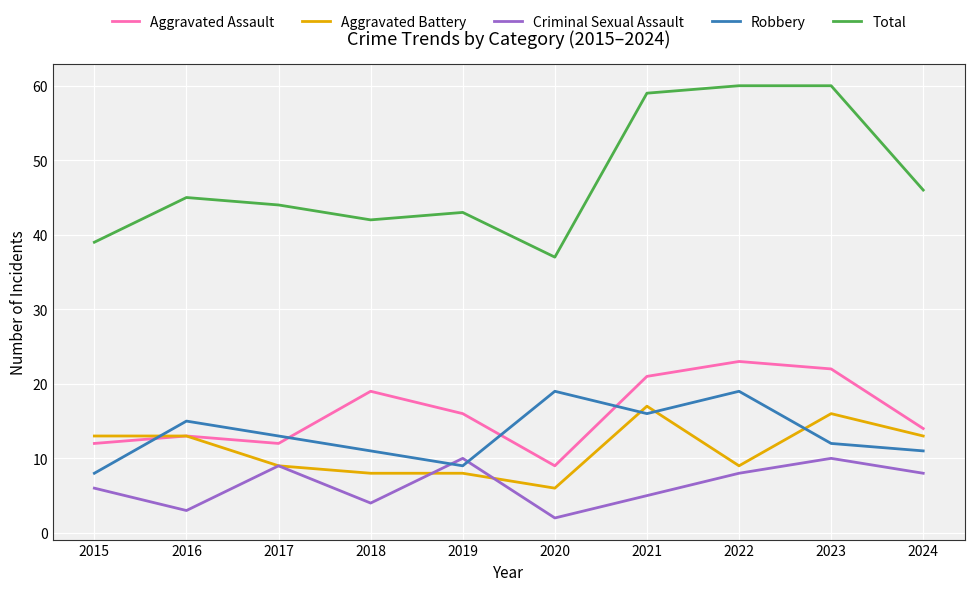

Is the value of Criminal Sexual Assault at 2017 greater than the value of Aggravated Assault at 2017?

No